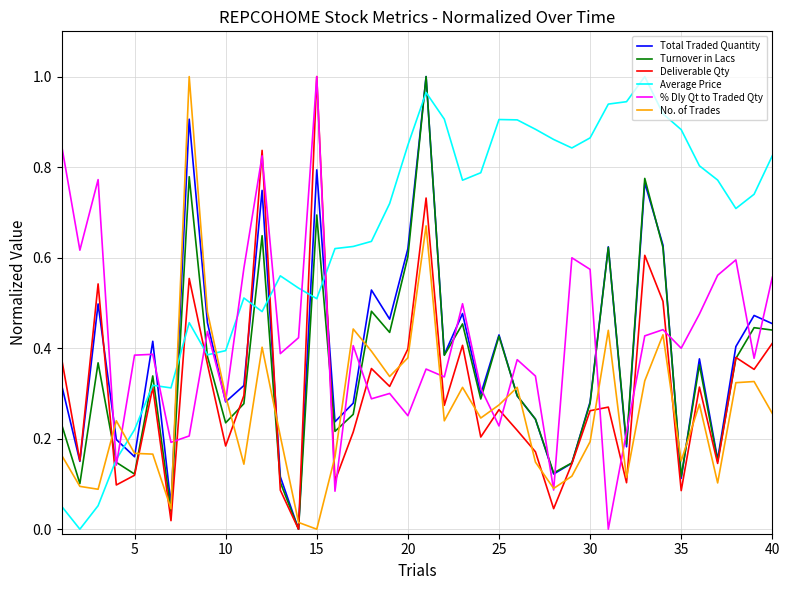

Which series has the largest total across all categories?

Average Price